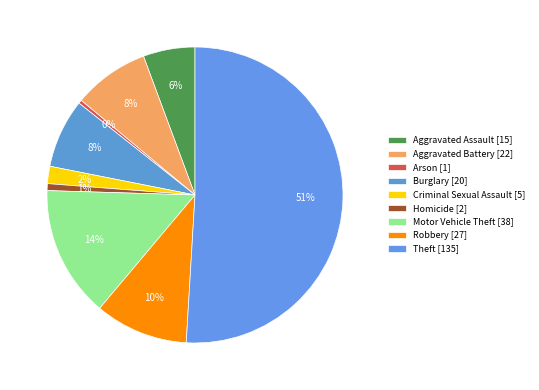

What percentage is the Theft slice, to the nearest percent?

51%